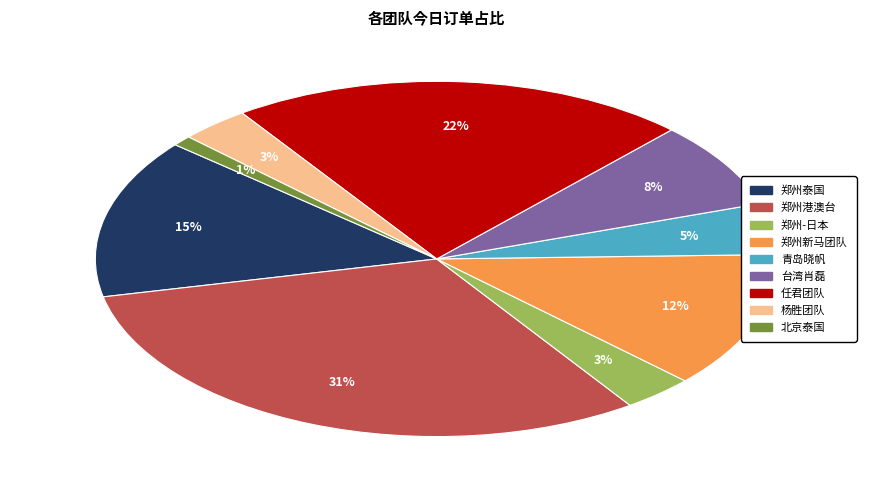

Which has a higher value, 郑州新马团队 or 杨胜团队?

郑州新马团队